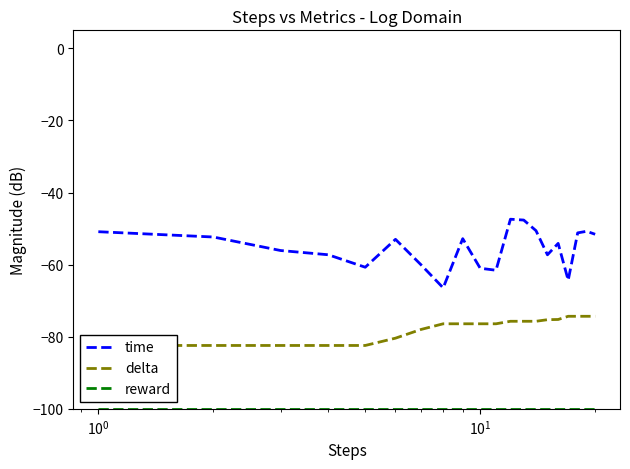

What is the maximum value for time?

-47.4